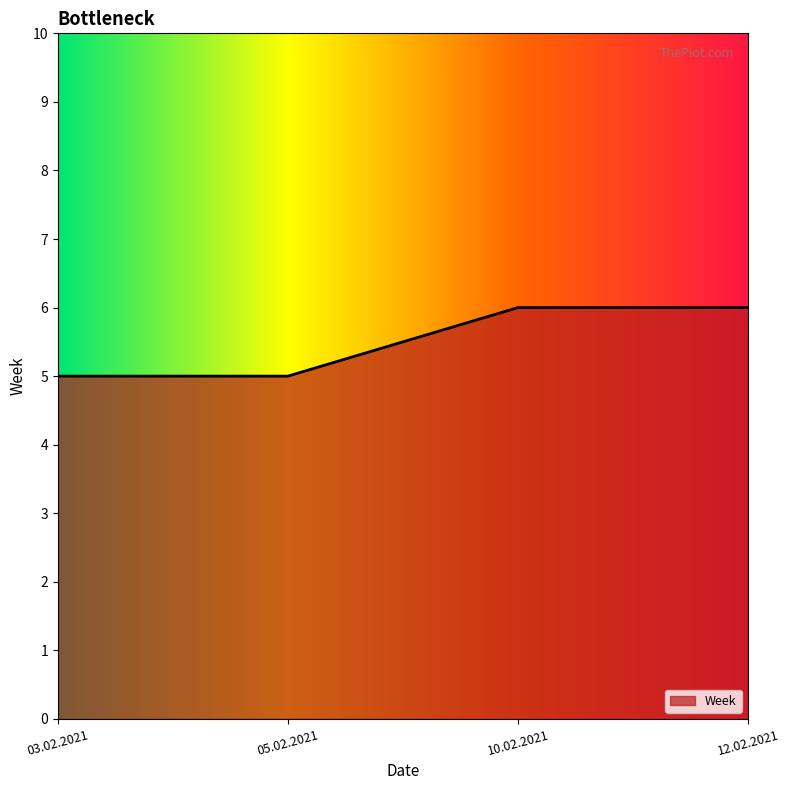

What is the difference between the maximum and minimum values?

1